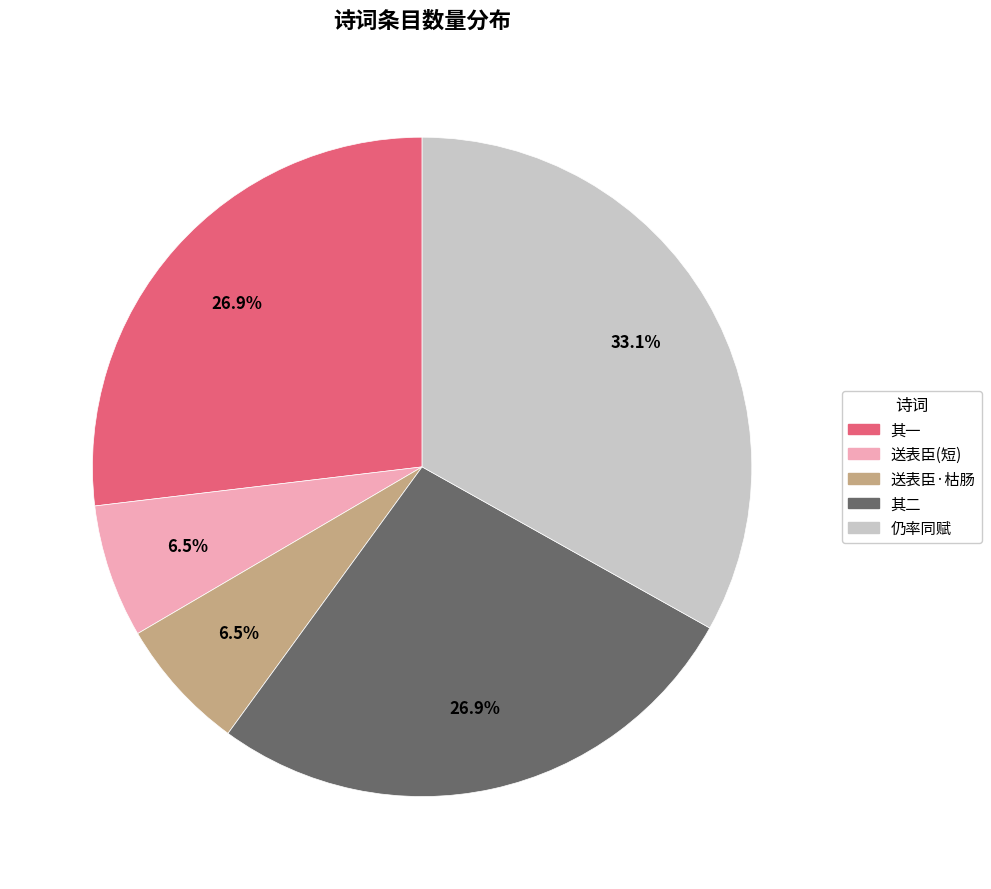

Count the number of slices in the pie.

5